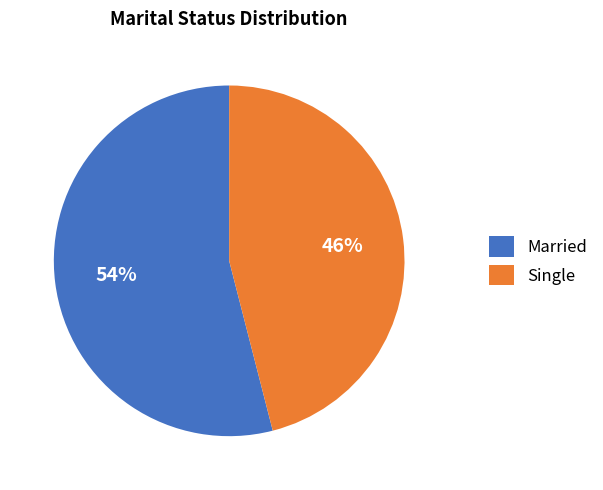

To the nearest percent, what is the combined percentage of Single and Married?

100%